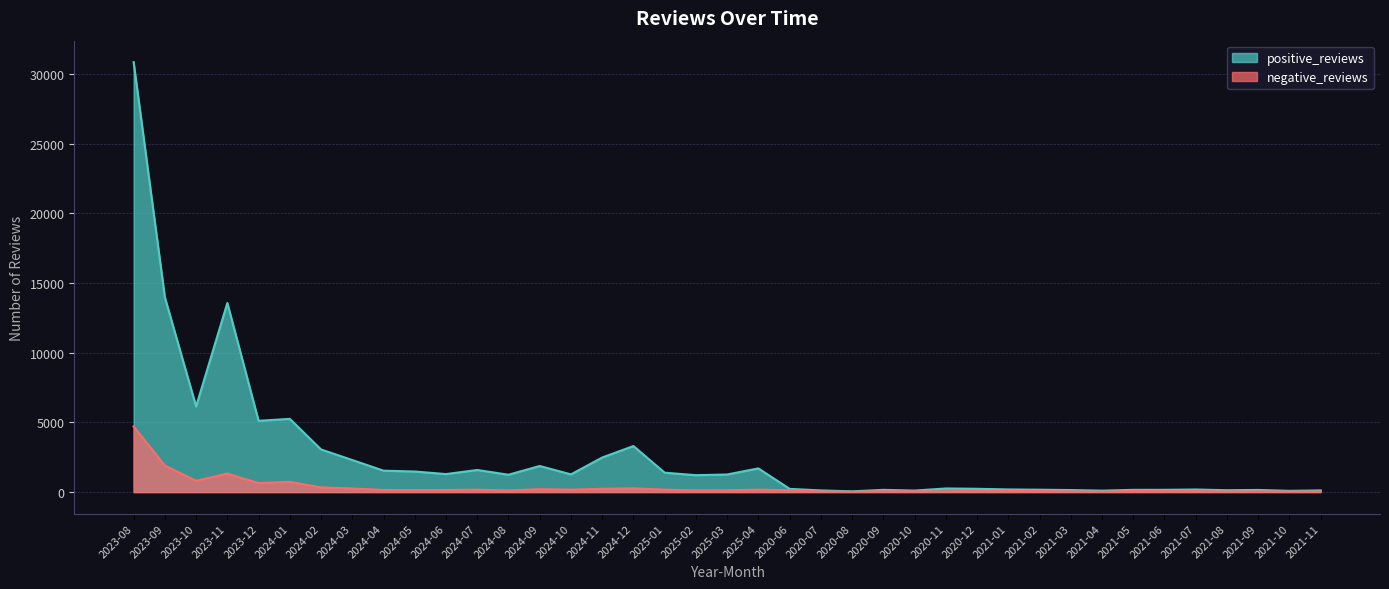

What are all the series names shown in the legend?

positive_reviews, negative_reviews